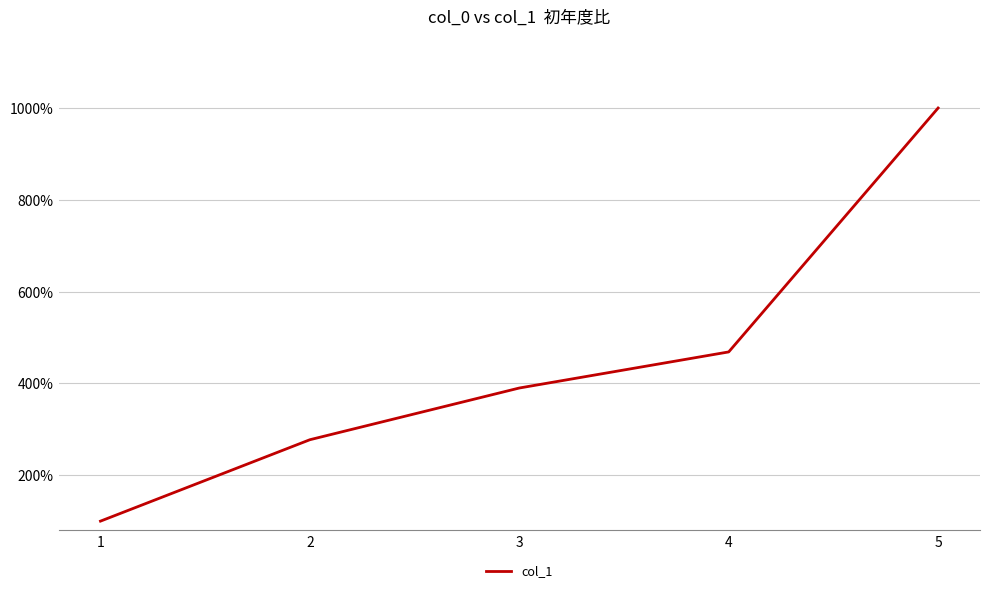

What value does the data have at 3?

390.0